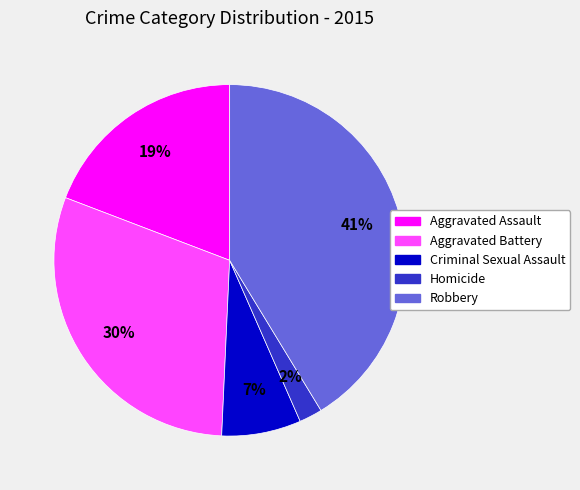

Count the number of slices in the pie.

5